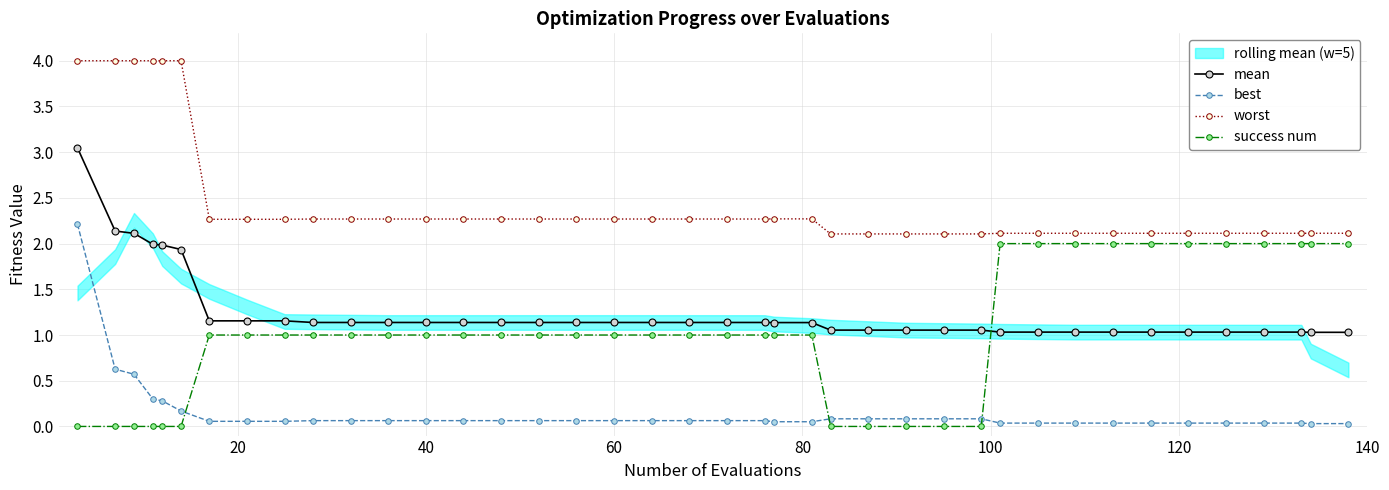

True or false: worst and best intersect in this chart.

False